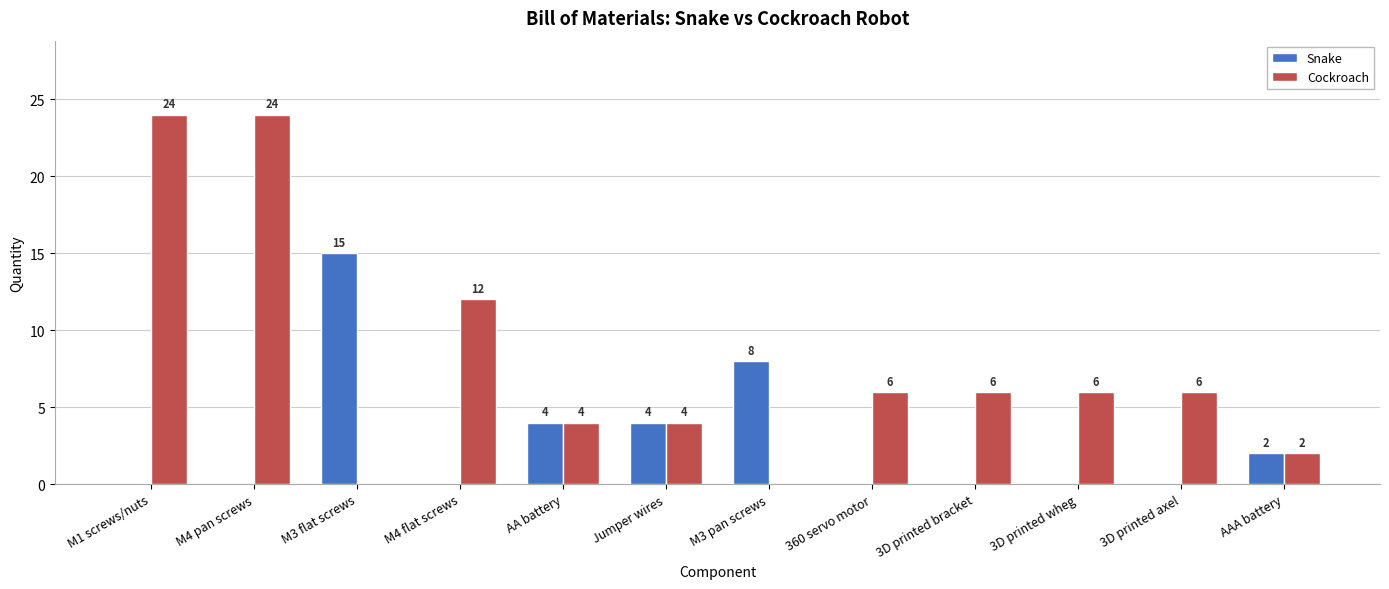

Is the value of Snake at Jumper wires greater than the value of Cockroach at M4 pan screws?

No